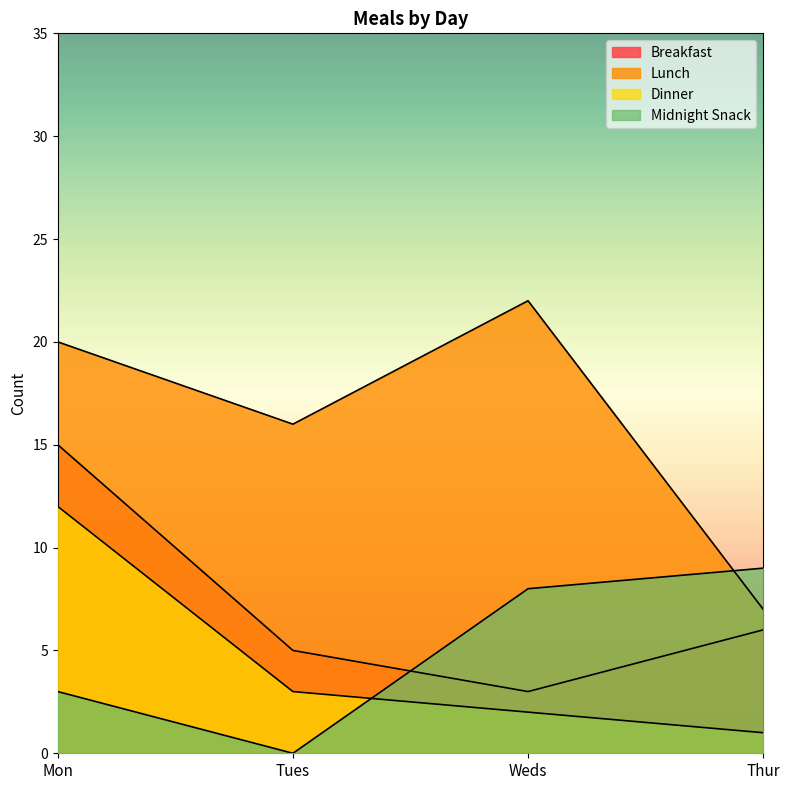

How many lines are shown in the chart?

4